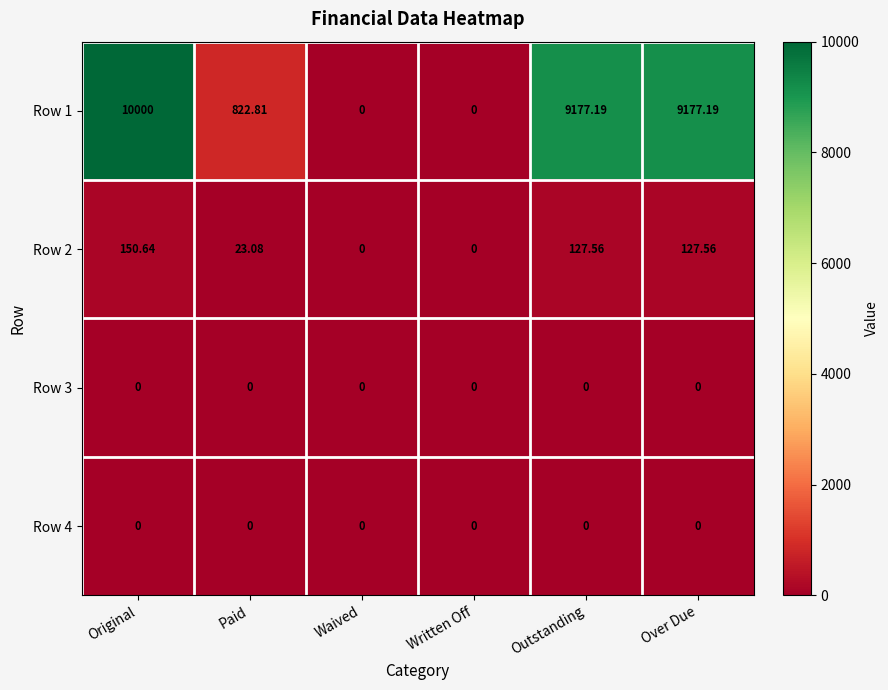

Which category has the highest value in the Row 1 series?

Original